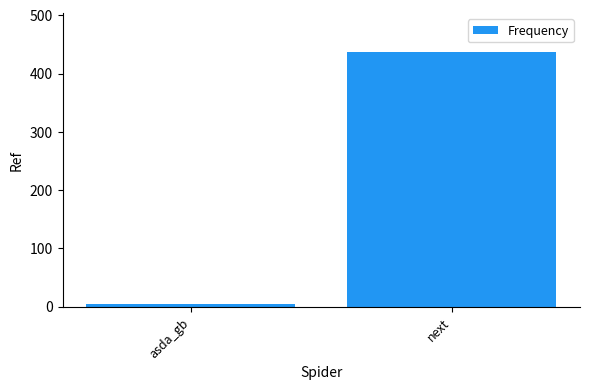

Count the values in the range 5 to 438.

2